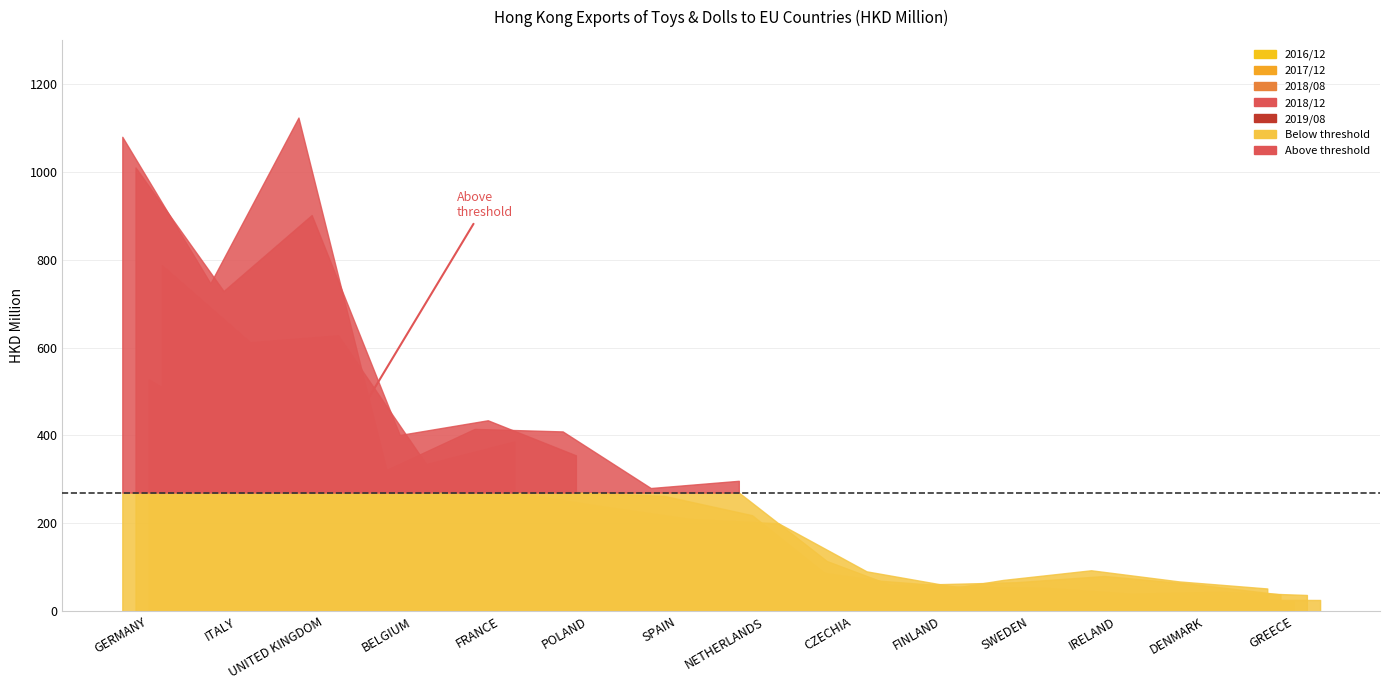

Which category has the highest value across all series?

UNITED KINGDOM